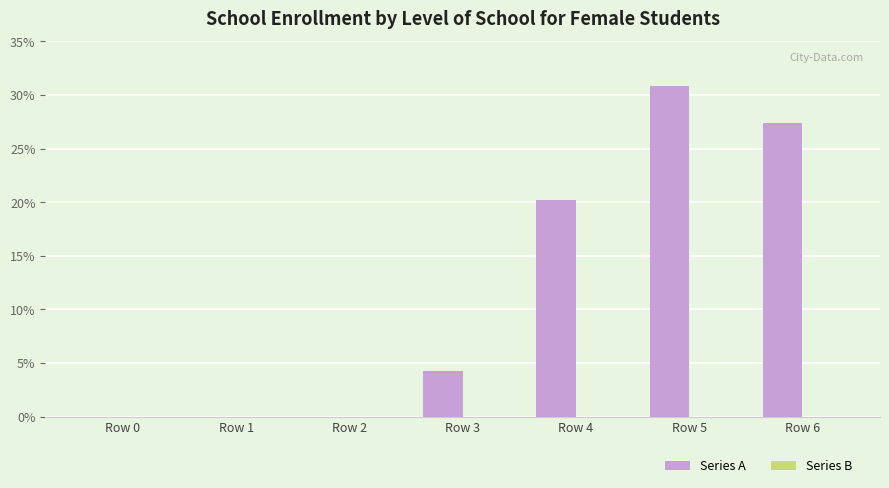

Between Row 3 and Row 0, which is larger?

Row 3